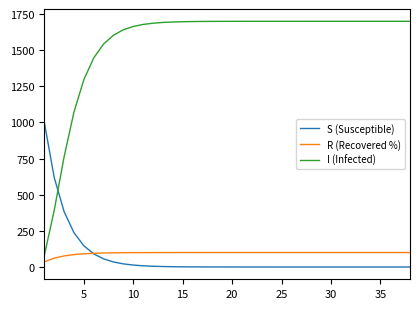

Which series has the largest total across all categories?

I (Infected)